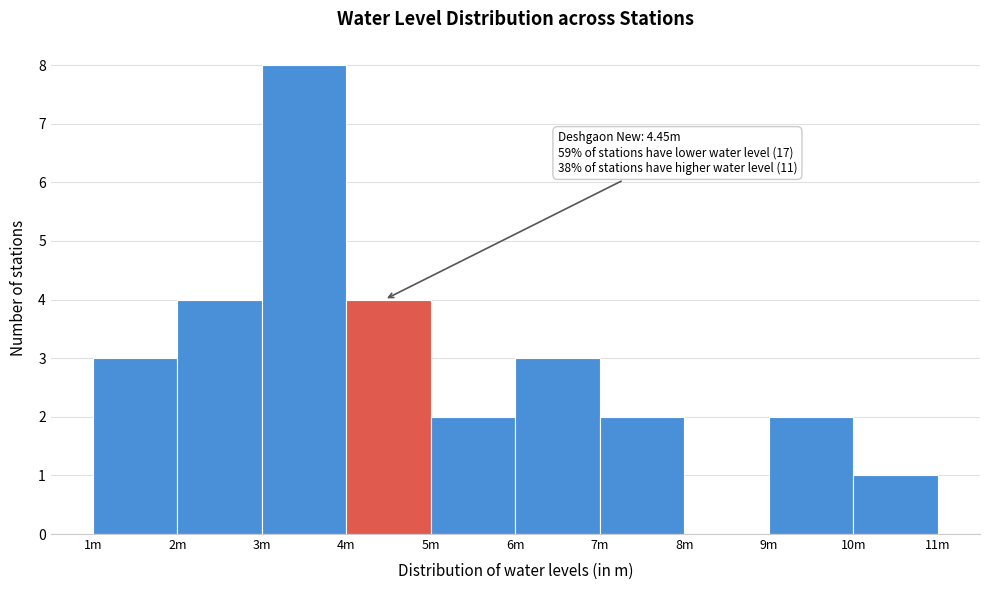

Reading left to right, list all the values displayed in this chart.

1m=3	2m=4	3m=8	4m=4	5m=2	6m=3	7m=2	8m=0	9m=2	10m=1